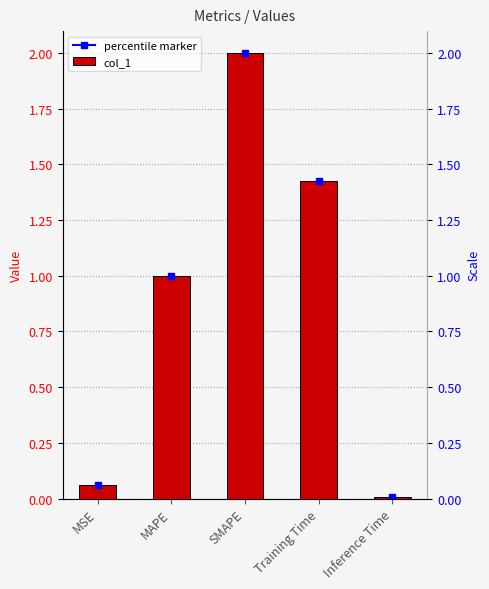

How many bars are there in total?

5